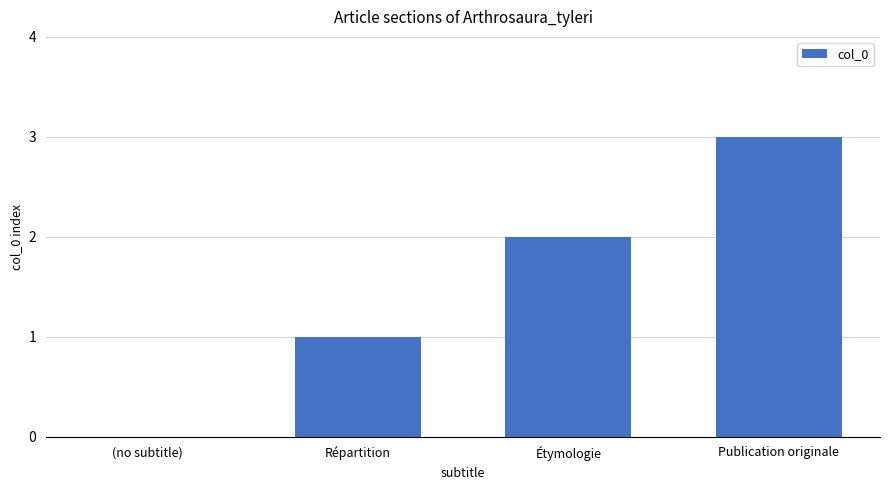

What is the sum of the values at Publication originale and Étymologie?

5